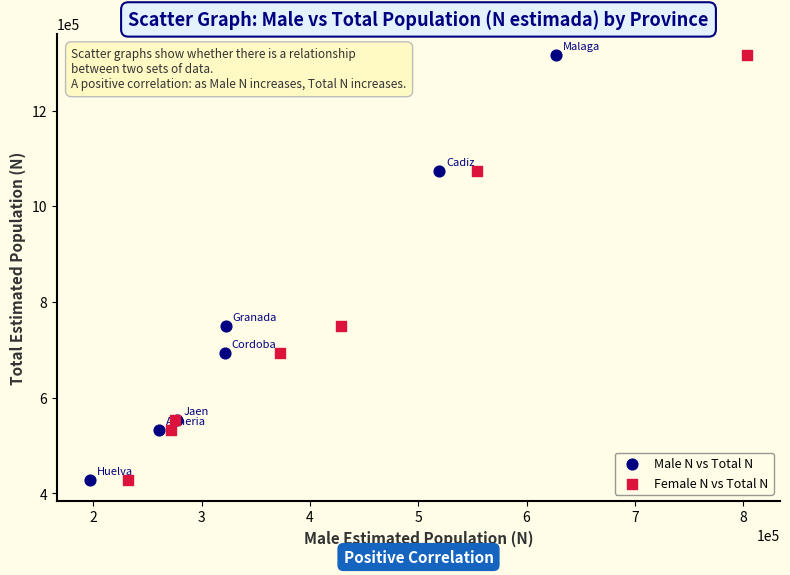

What are all the series names shown in the legend?

Male N vs Total N, Female N vs Total N